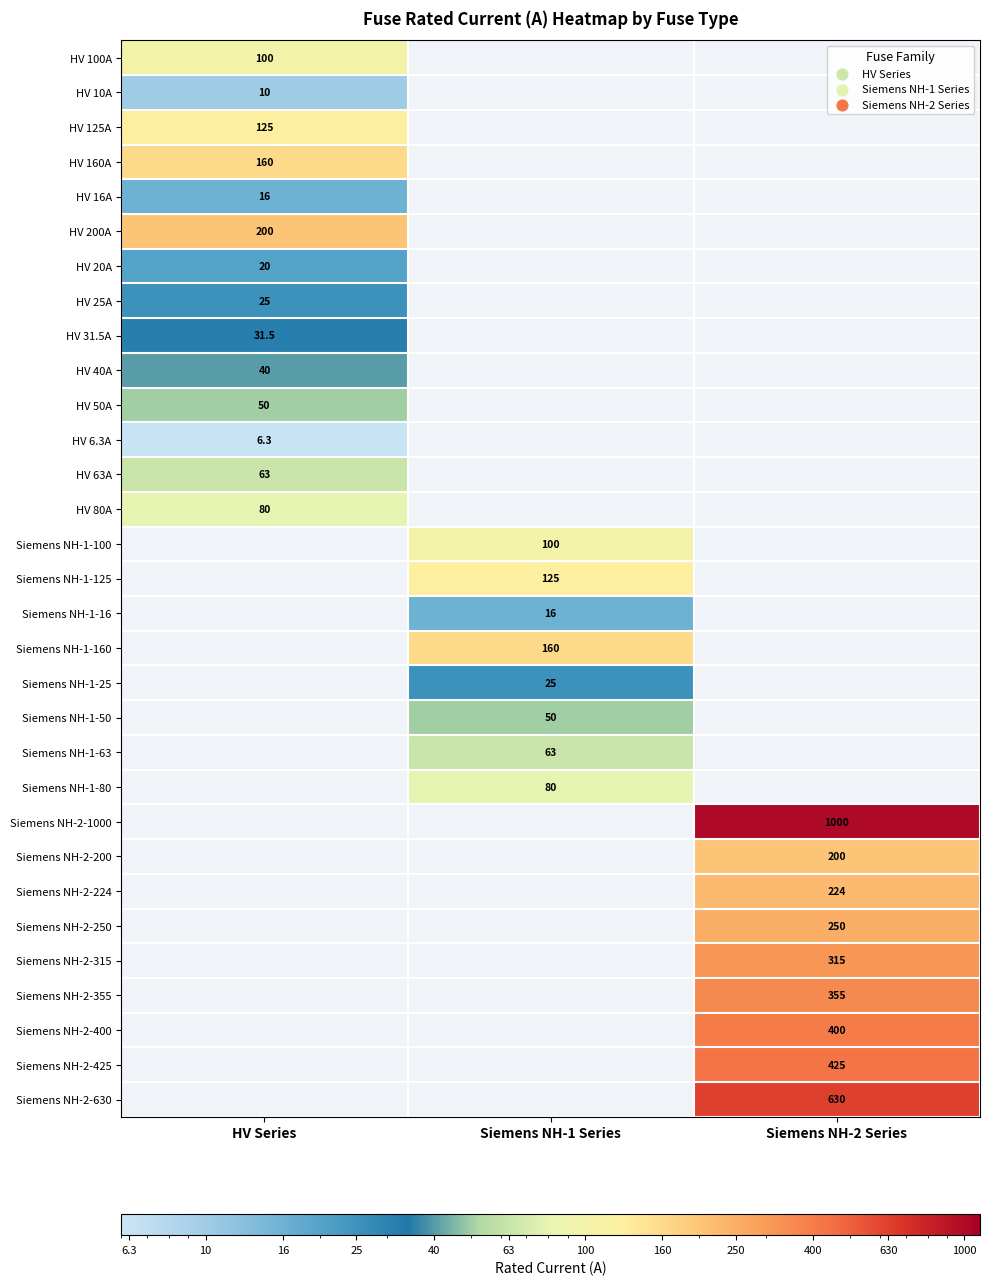

Is it true that HV 200A equals 338.0 at HV Series?

False